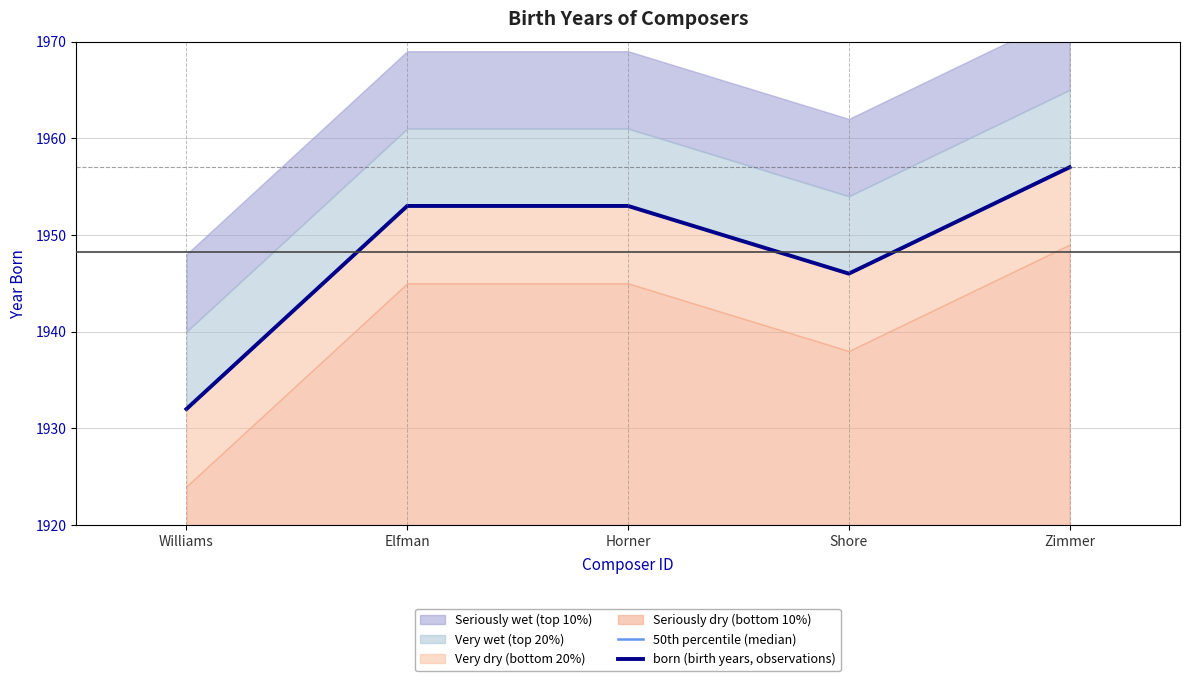

What is the label of the 1st point from the left?

Williams